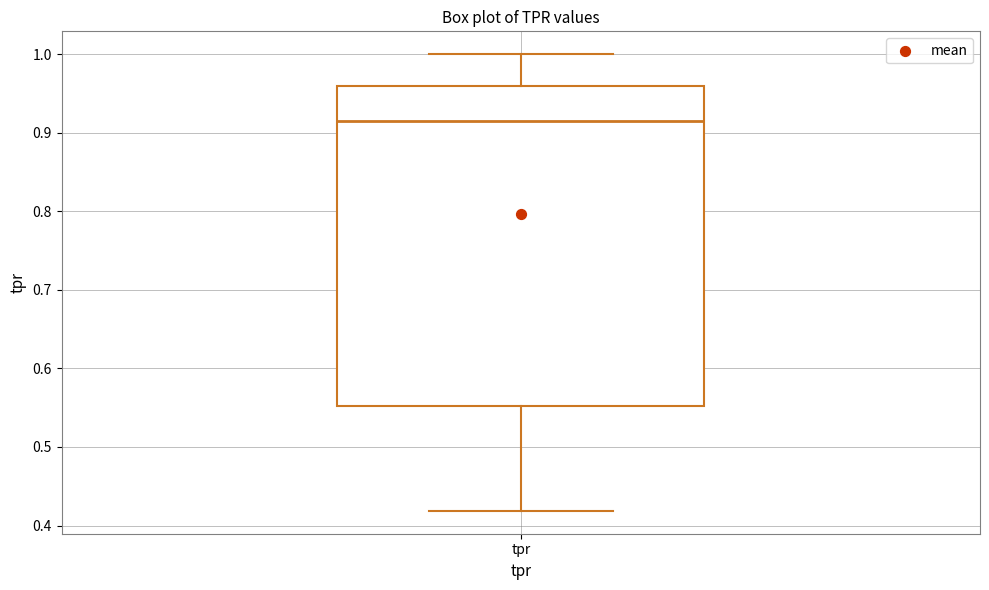

Where is the upper edge of the box for tpr on the y-axis? The values are not printed on the chart, so give them approximately, as read against the axis.

0.96